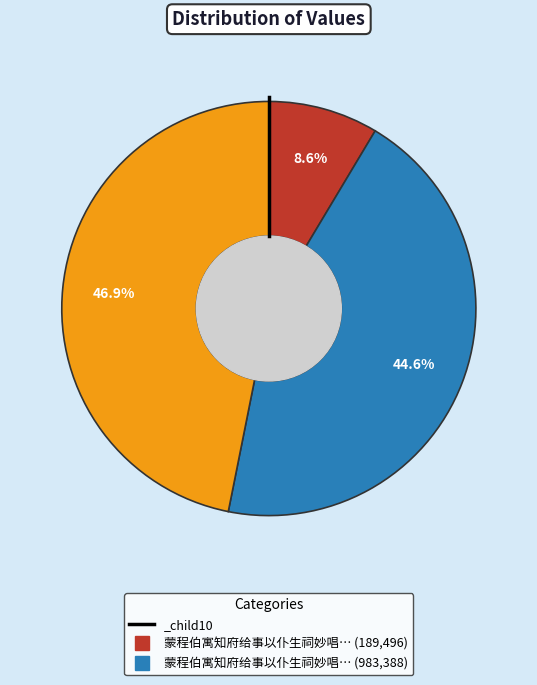

What percentage do 蒙程伯寓知府给事以仆生祠妙唱… (983,388) and _child10 together represent?

55.4%